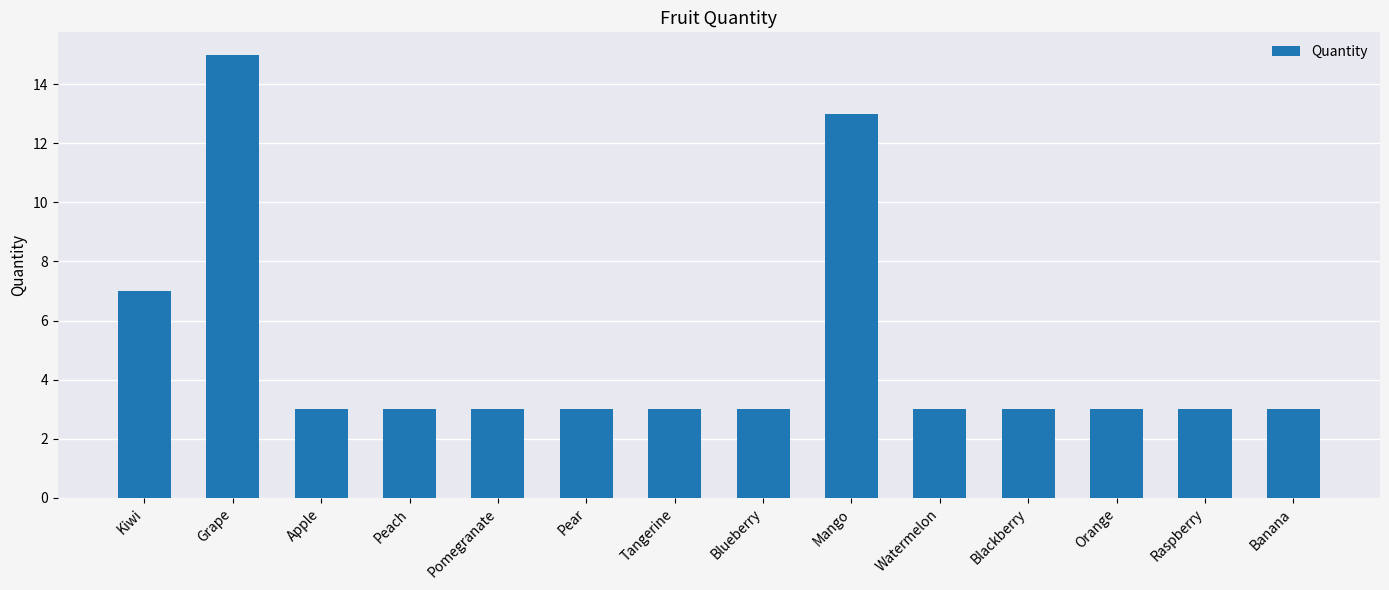

Reading left to right, list all the values displayed in this chart.

Kiwi=7	Grape=15	Apple=3	Peach=3	Pomegranate=3	Pear=3	Tangerine=3	Blueberry=3	Mango=13	Watermelon=3	Blackberry=3	Orange=3	Raspberry=3	Banana=3